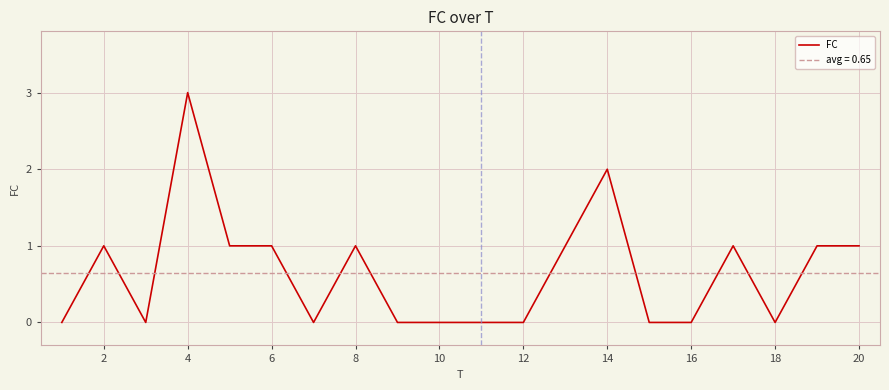

Is this an area chart (filled region under the line)?

No